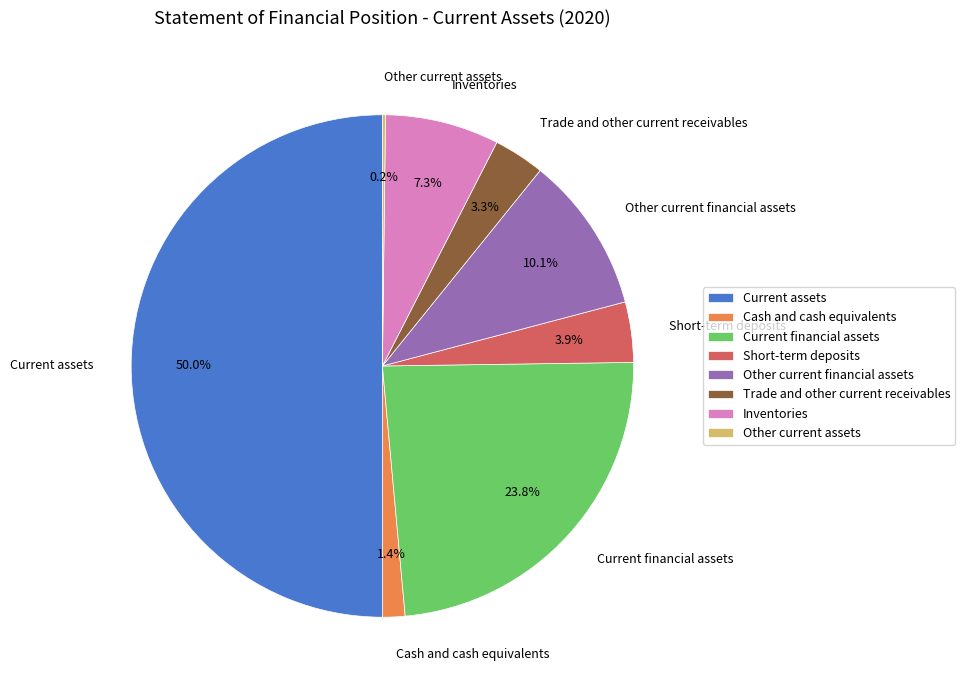

To the nearest percent, what is the average slice percentage?

12%